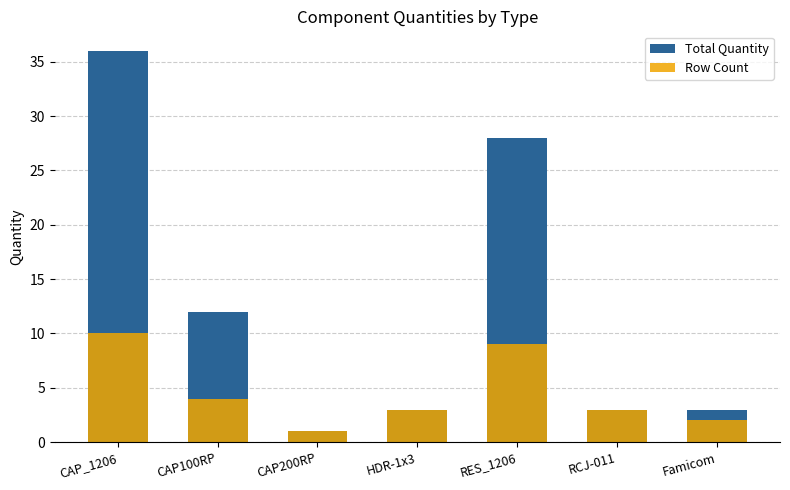

What is the total value across all series at RCJ-011?

6